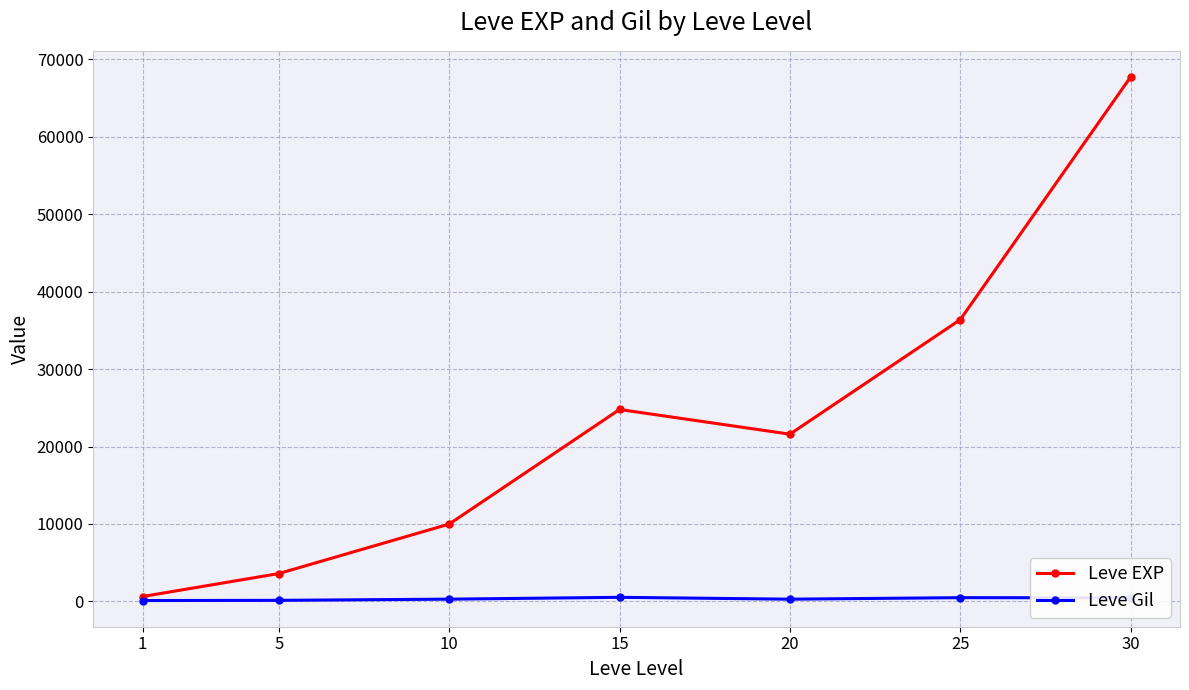

Does the chart display data point markers on the line(s)?

Yes